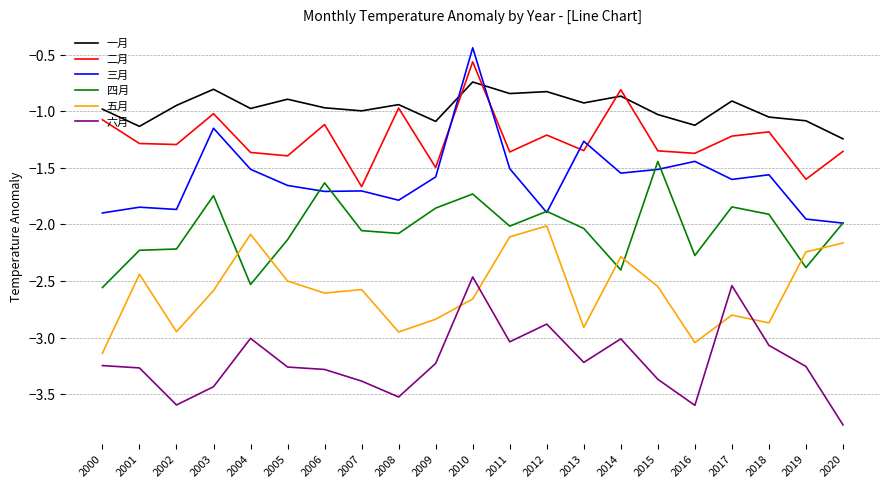

True or false: 三月 and 五月 intersect in this chart.

False